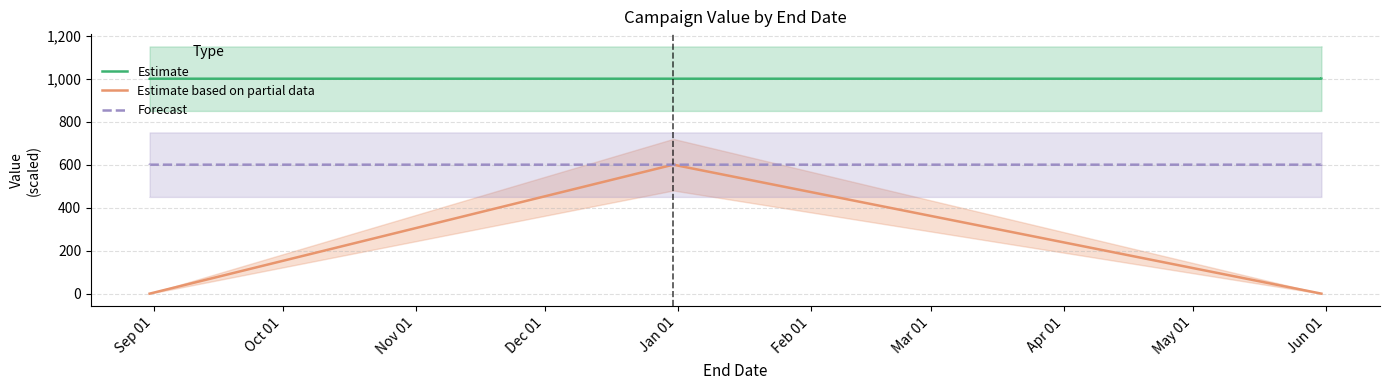

How many lines are shown in the chart?

3